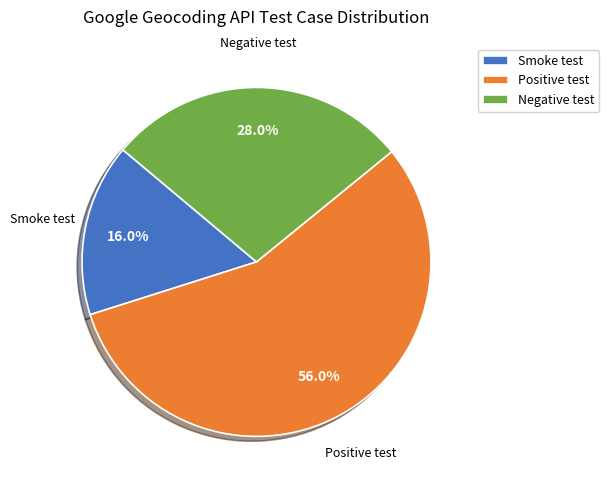

Between Smoke test and Positive test, which is larger?

Positive test